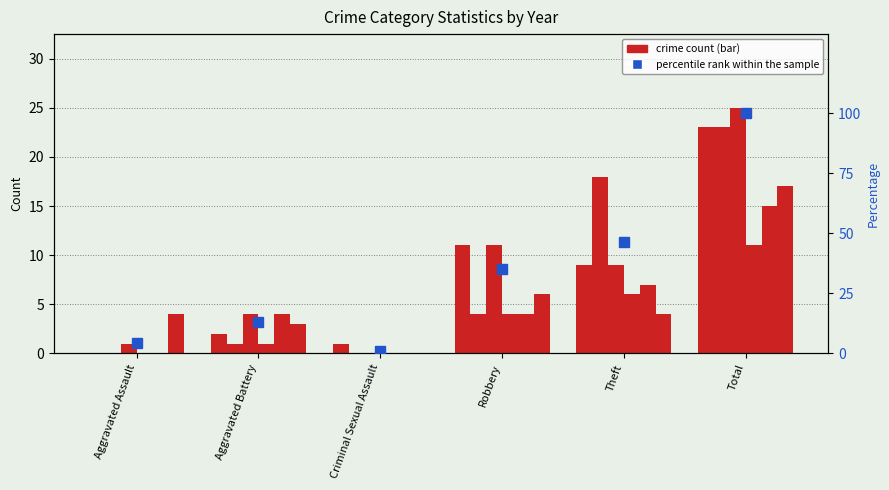

Which category has the highest value across all series?

Total